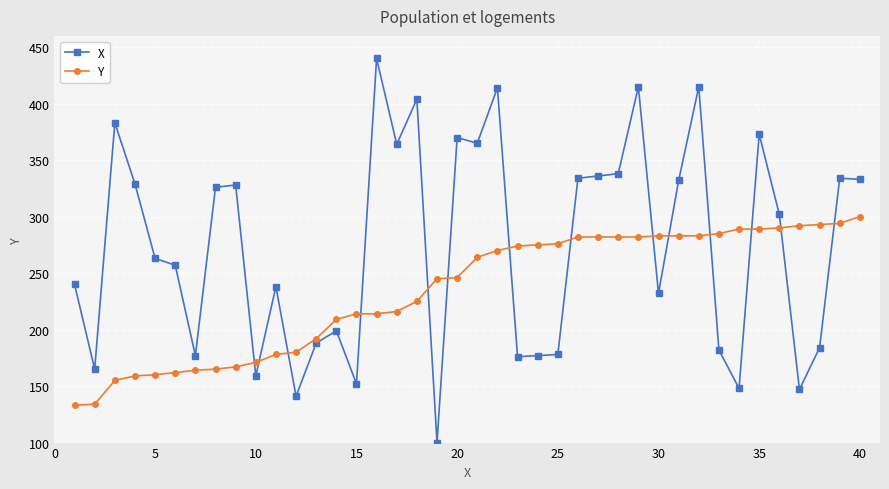

What is the difference between the maximum and minimum values in the X series?

340